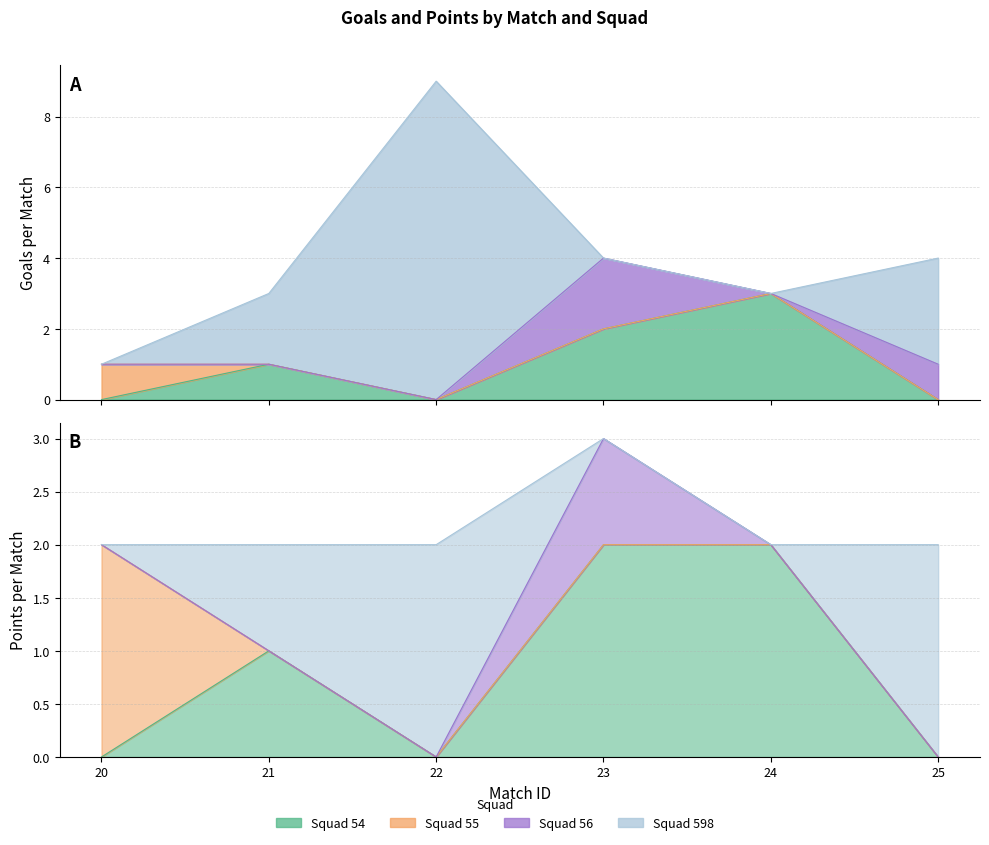

At how many categories does at least one series exceed 4?

1